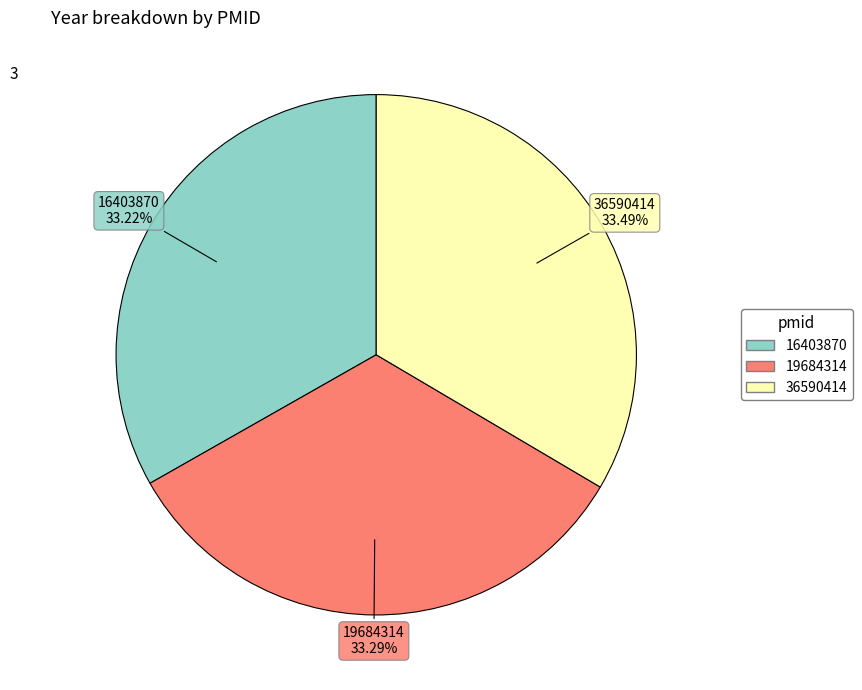

What is the total percentage of 16403870 and 19684314?

66.5%